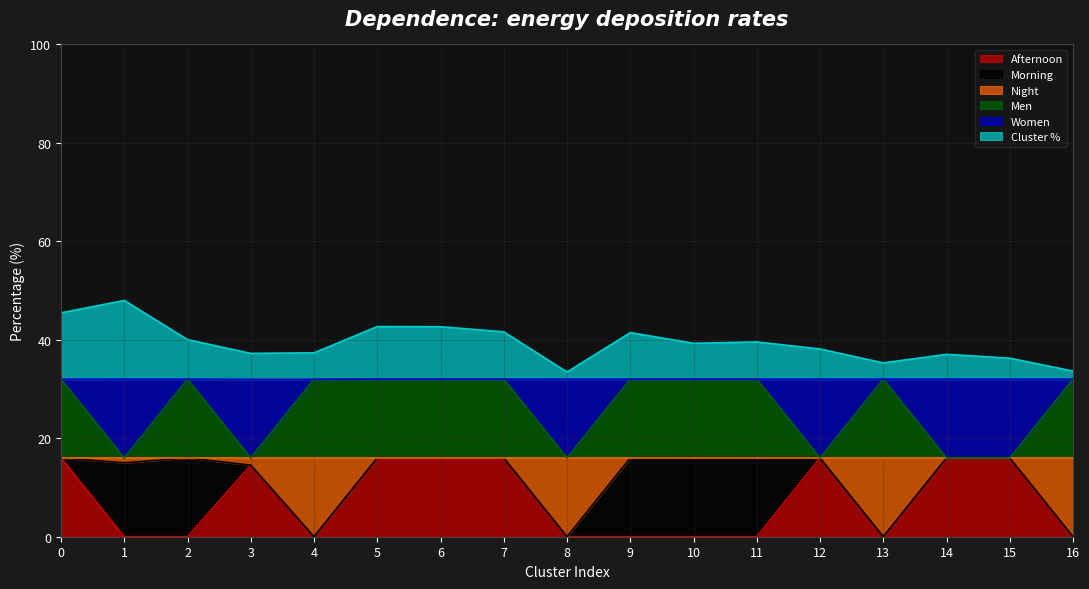

What is the greatest value displayed?

48.0